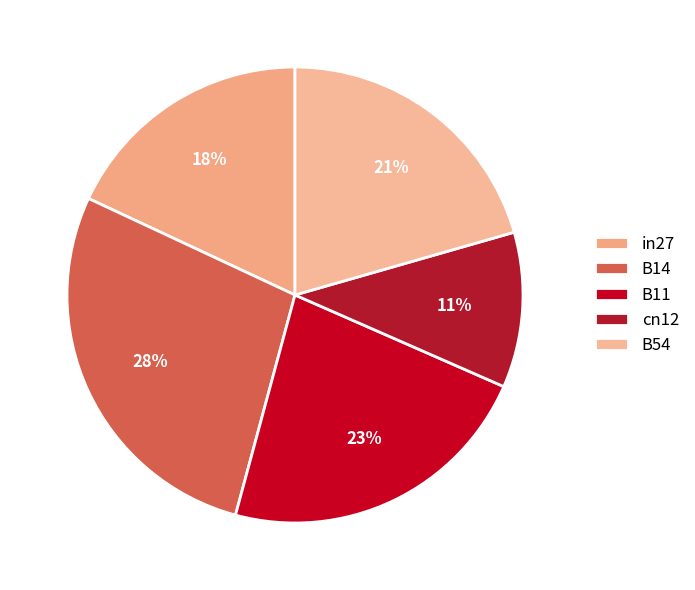

To the nearest percent, what is the combined percentage of B14 and cn12?

39%